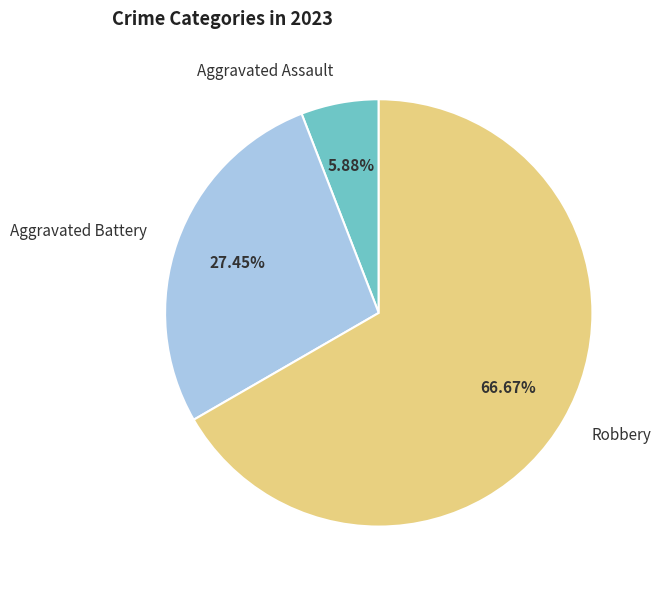

Rank the categories by value from highest to lowest.

Robbery, Aggravated Battery, Aggravated Assault